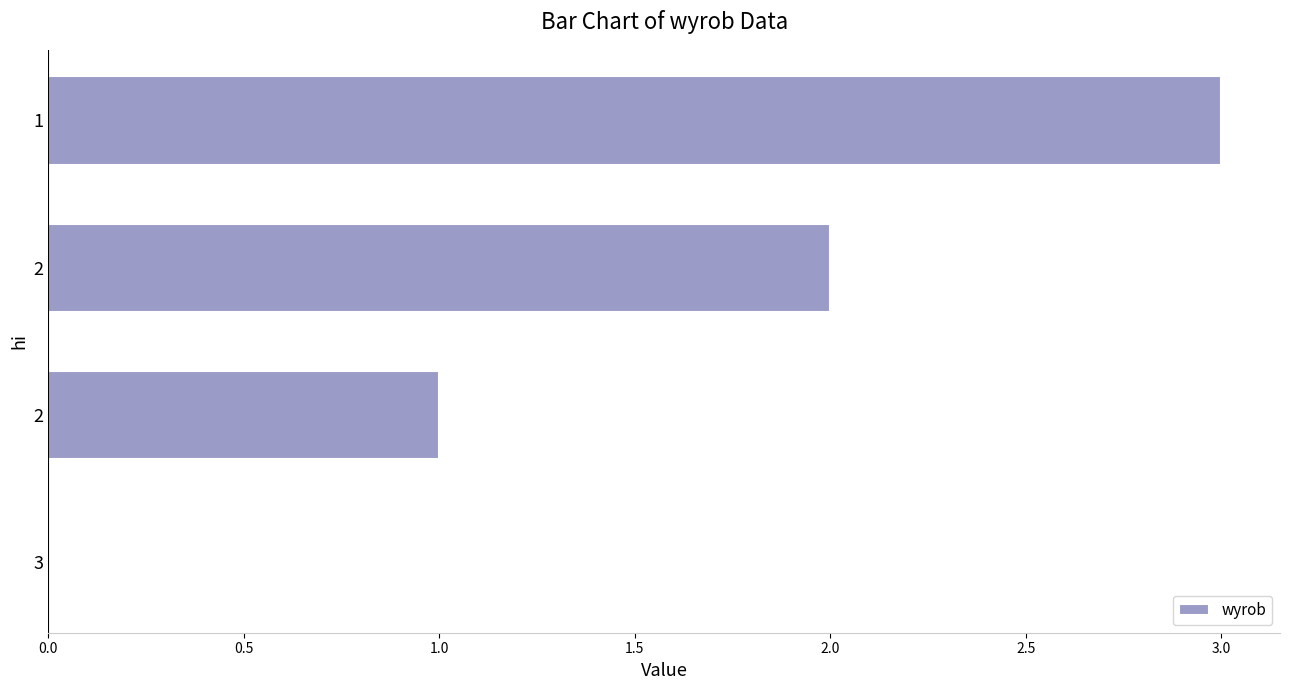

Count the number of data series in this chart.

1